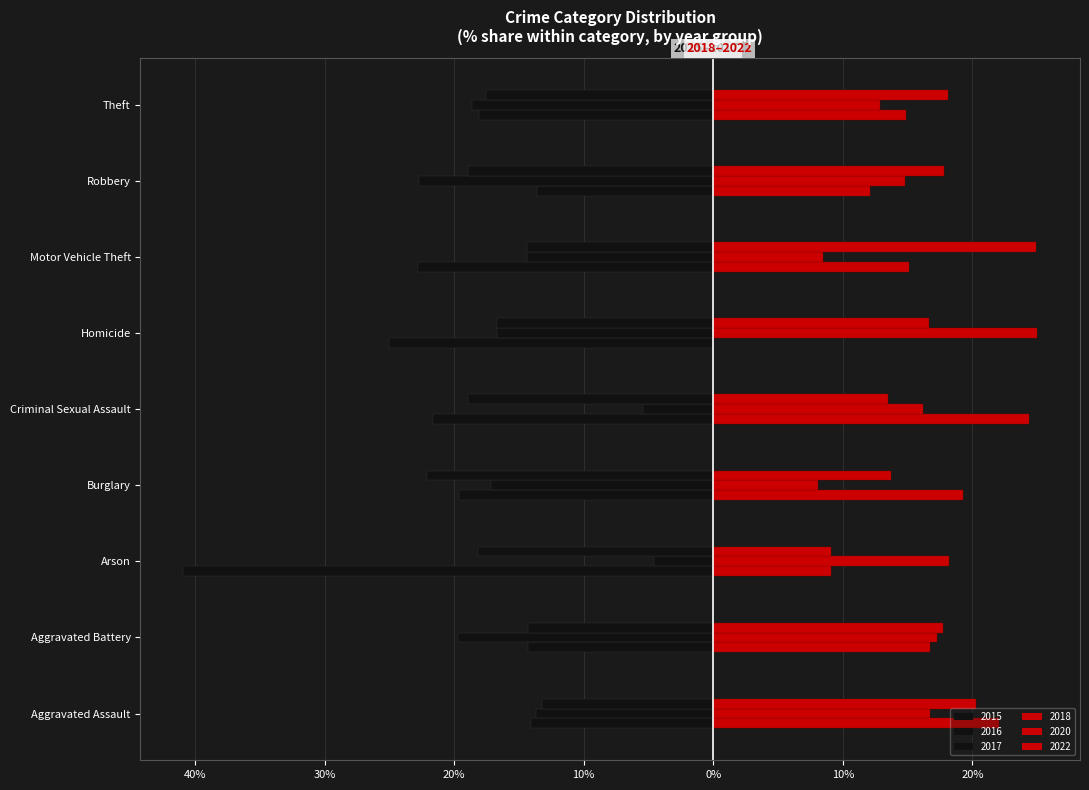

Count the number of data series in this chart.

6